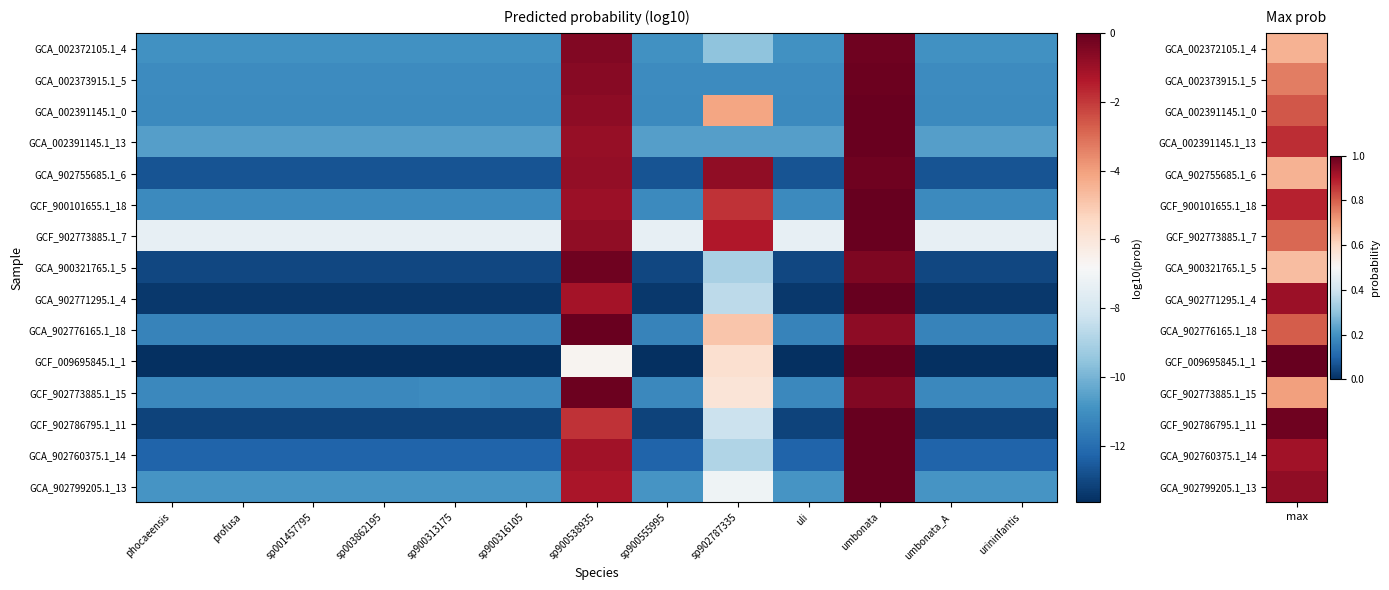

At sp900555995, list the series in order from smallest to largest.

GCF_009695845.1_1, GCA_902771295.1_4, GCF_902786795.1_11, GCA_900321765.1_5, GCA_902755685.1_6, GCA_902760375.1_14, GCA_902776165.1_18, GCF_902773885.1_15, GCF_900101655.1_18, GCA_002391145.1_0, GCA_002373915.1_5, GCA_002372105.1_4, GCA_902799205.1_13, GCA_002391145.1_13, GCF_902773885.1_7